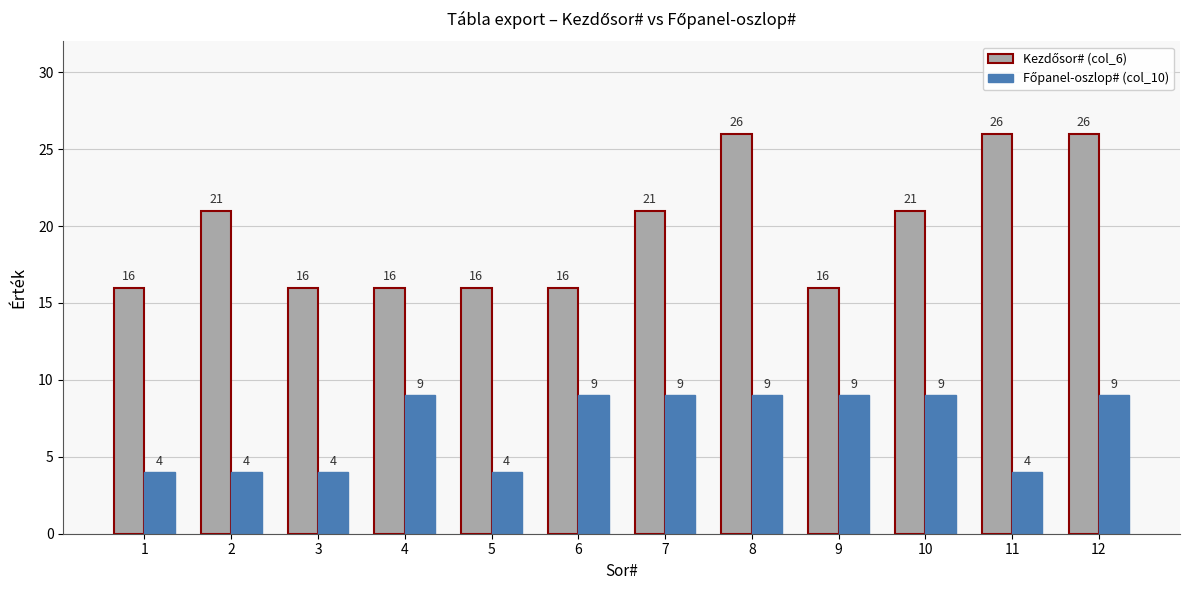

What is the total value across all series at 6?

25